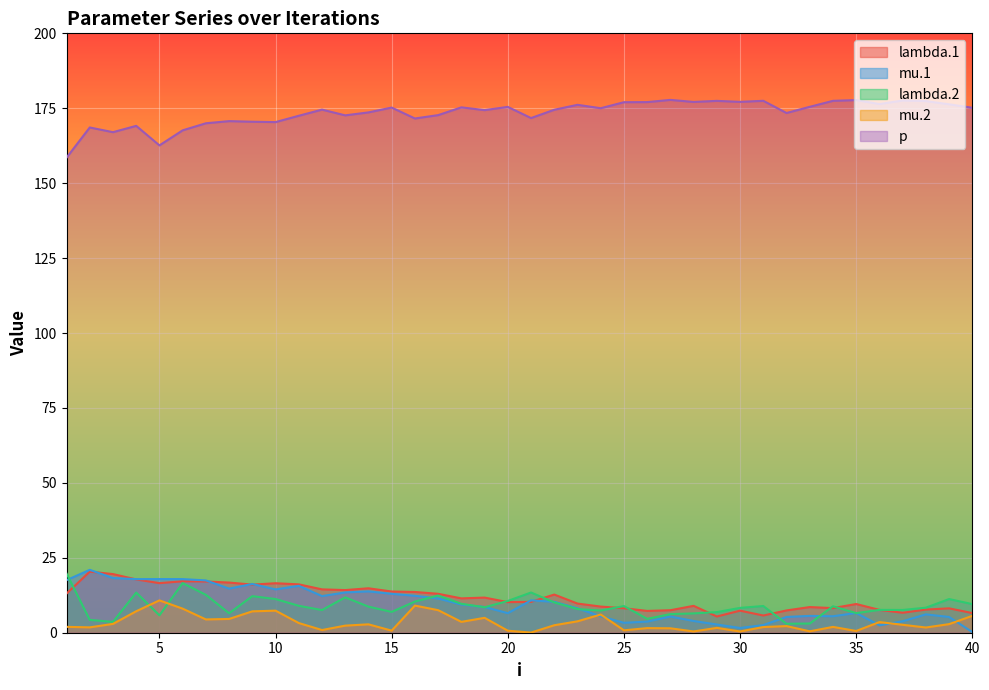

True or false: lambda.2 and mu.2 cross at least once.

True